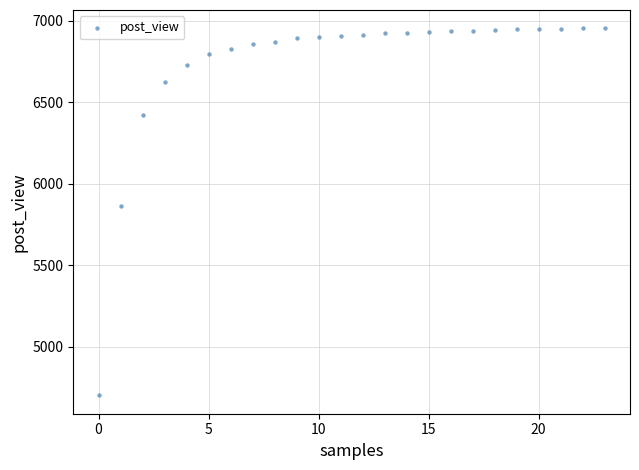

What is the range of Y values (max minus min)?

2251